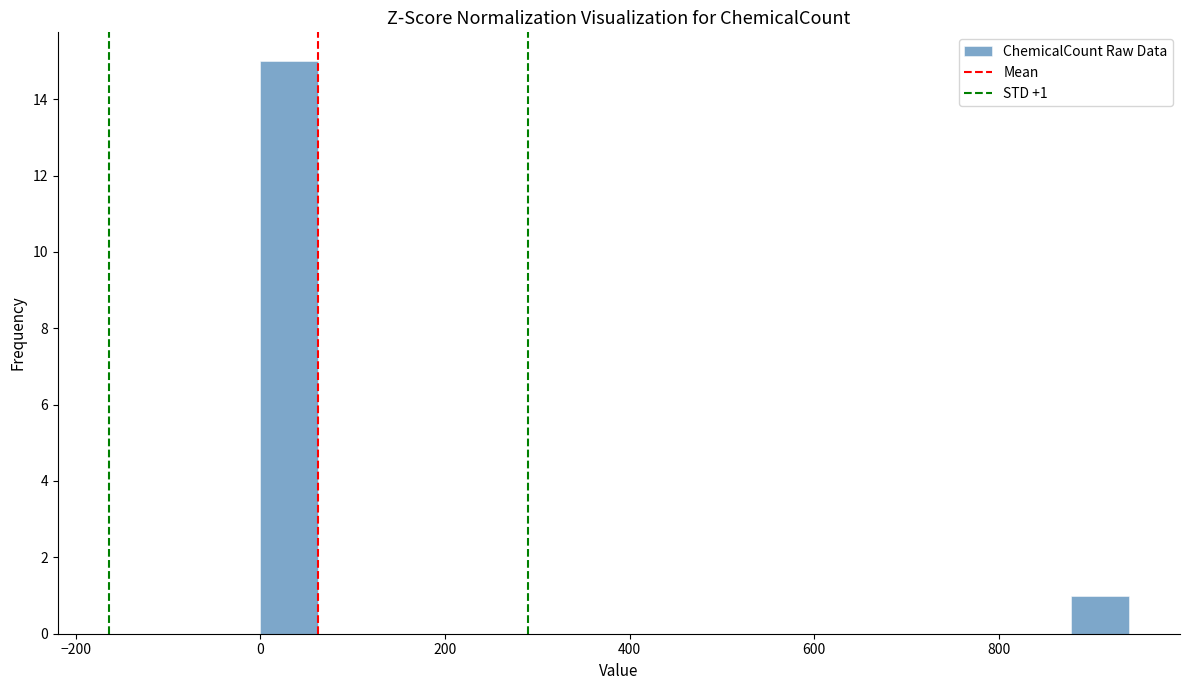

Around what value on the x-axis is the tallest bar? Give the approximate position of its centre, as read against the axis.

40